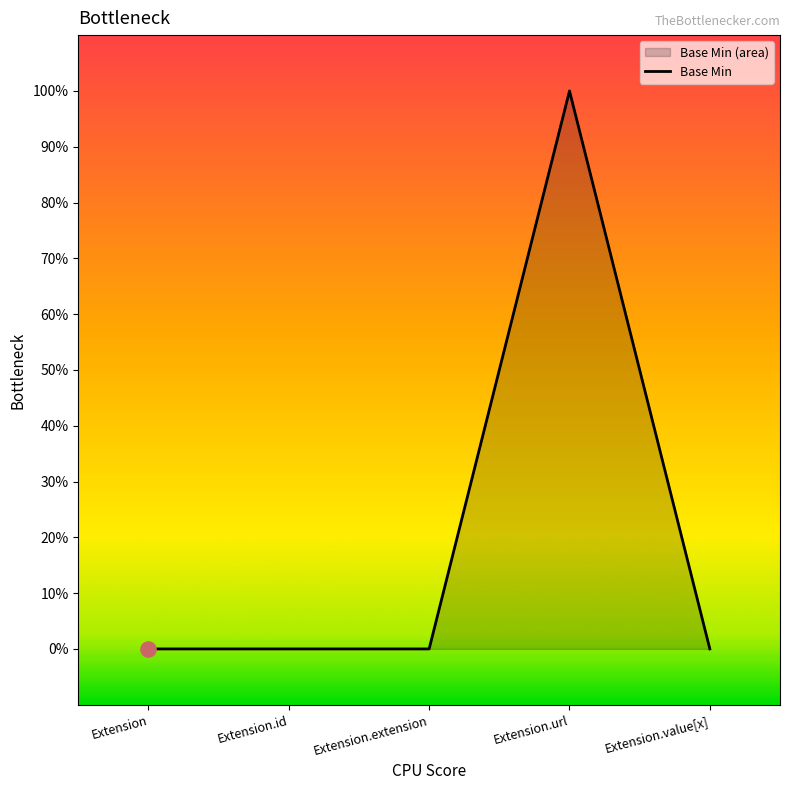

Between Extension and Extension.extension, which is larger?

Extension